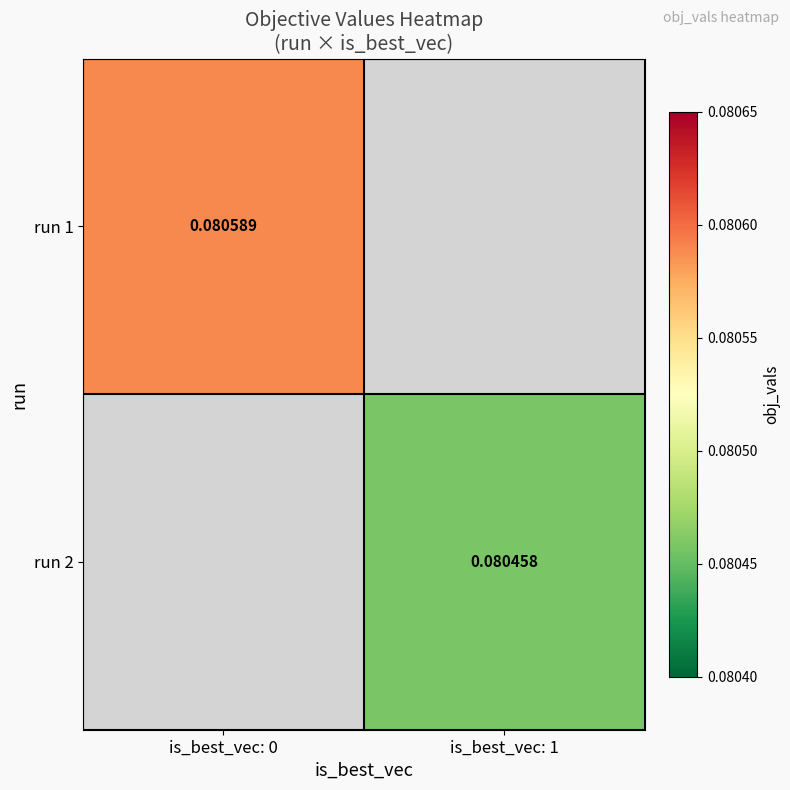

How many data points in run 2 are above 0?

1